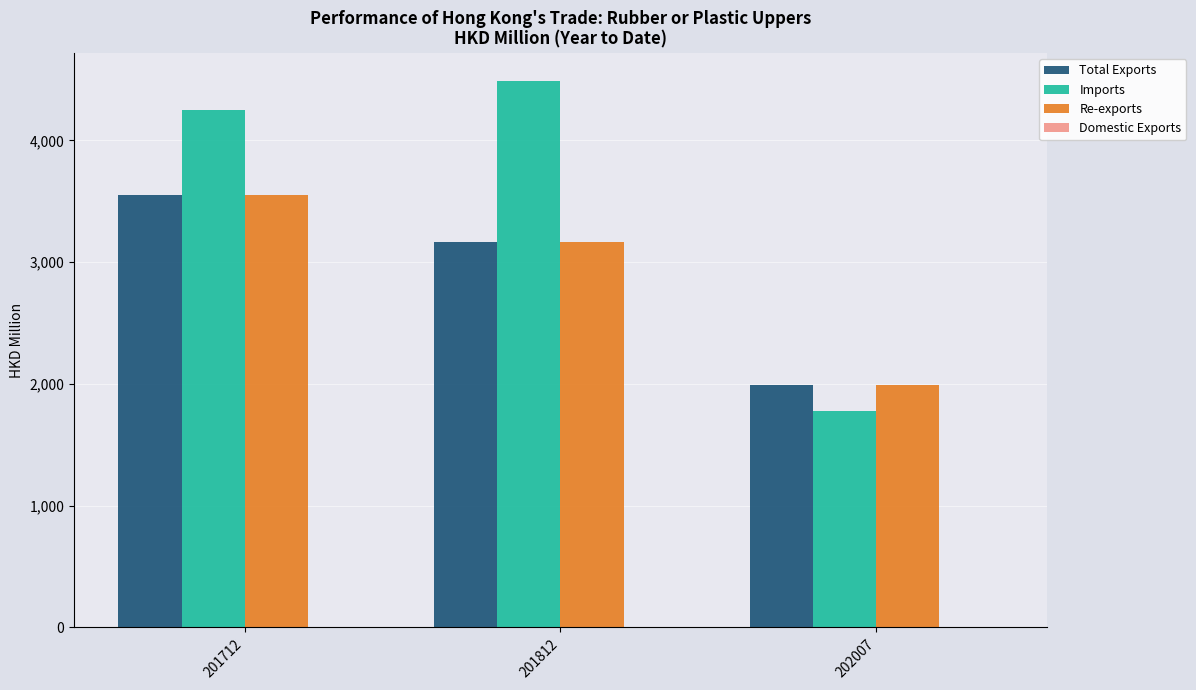

At which category does the chart reach its peak across all series?

201812